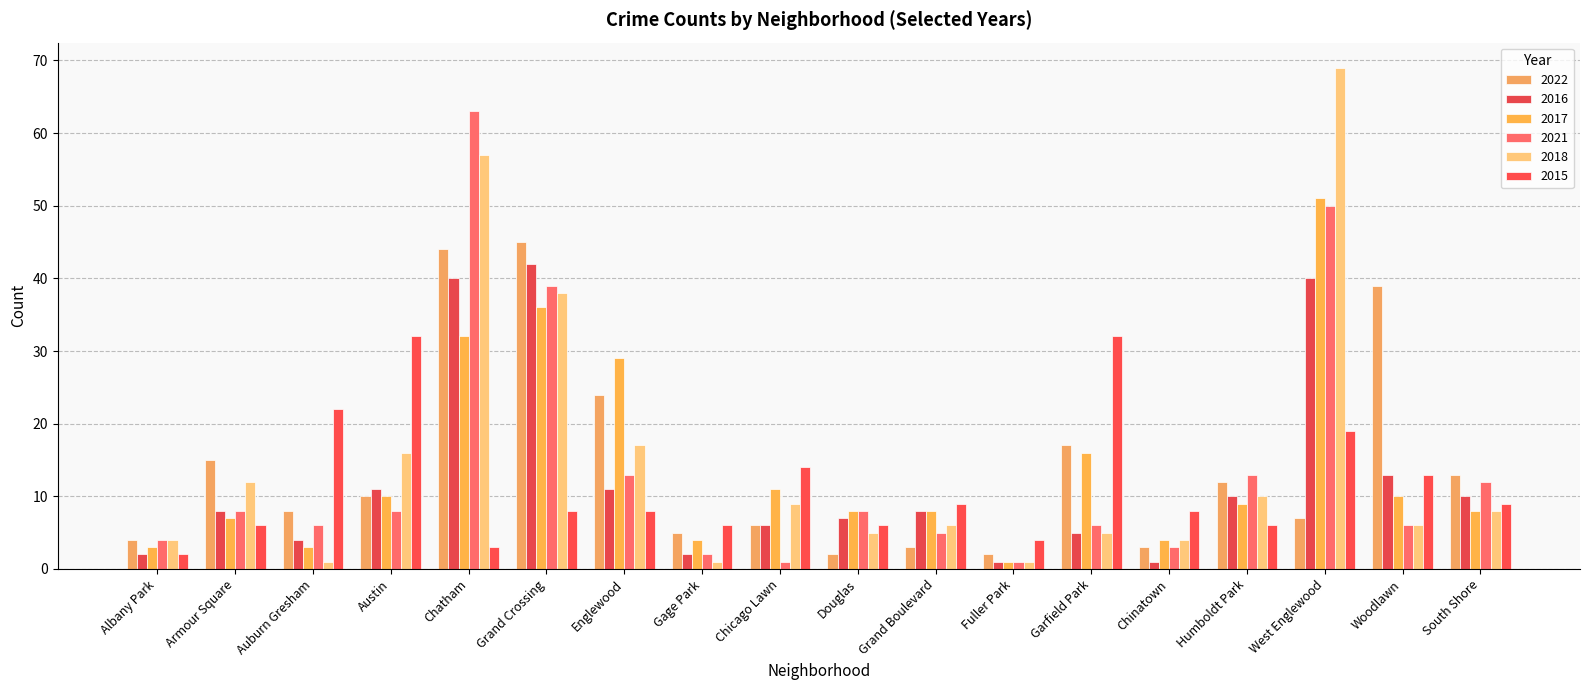

Which label corresponds to the smallest value in the chart?

Fuller Park